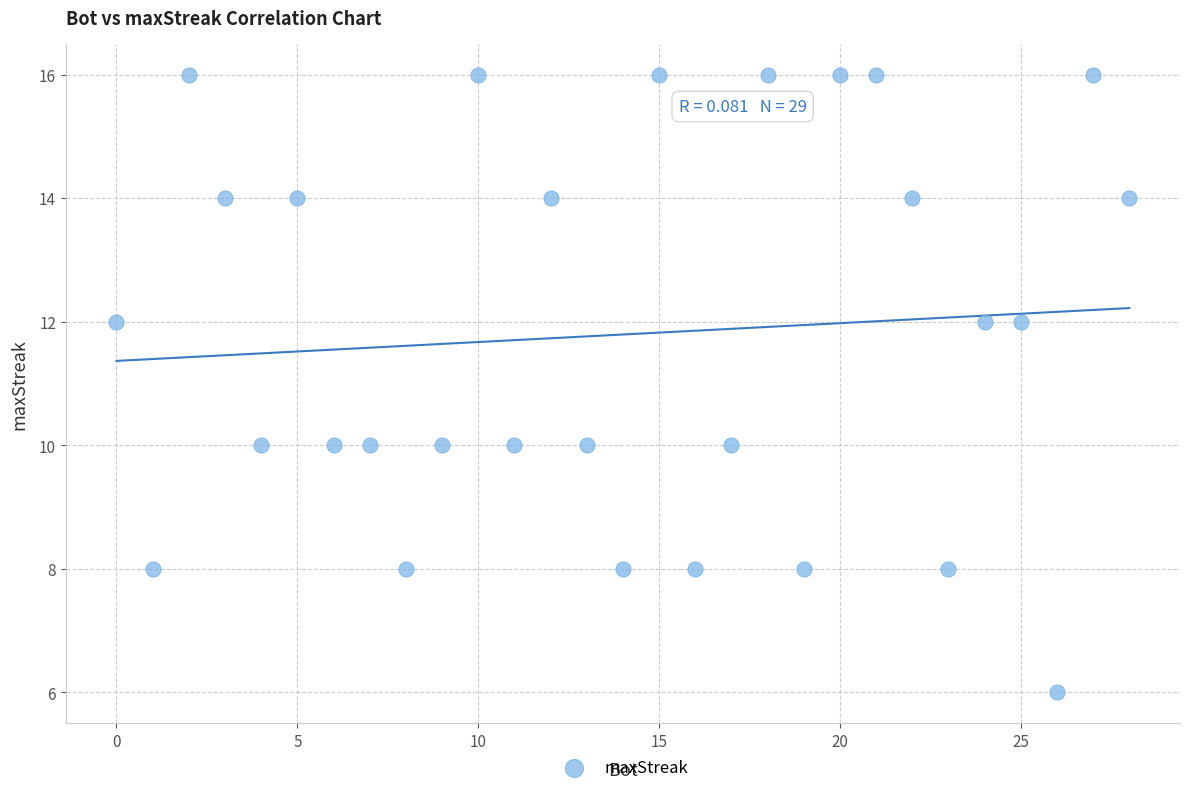

What is the range of Y values (max minus min)?

10